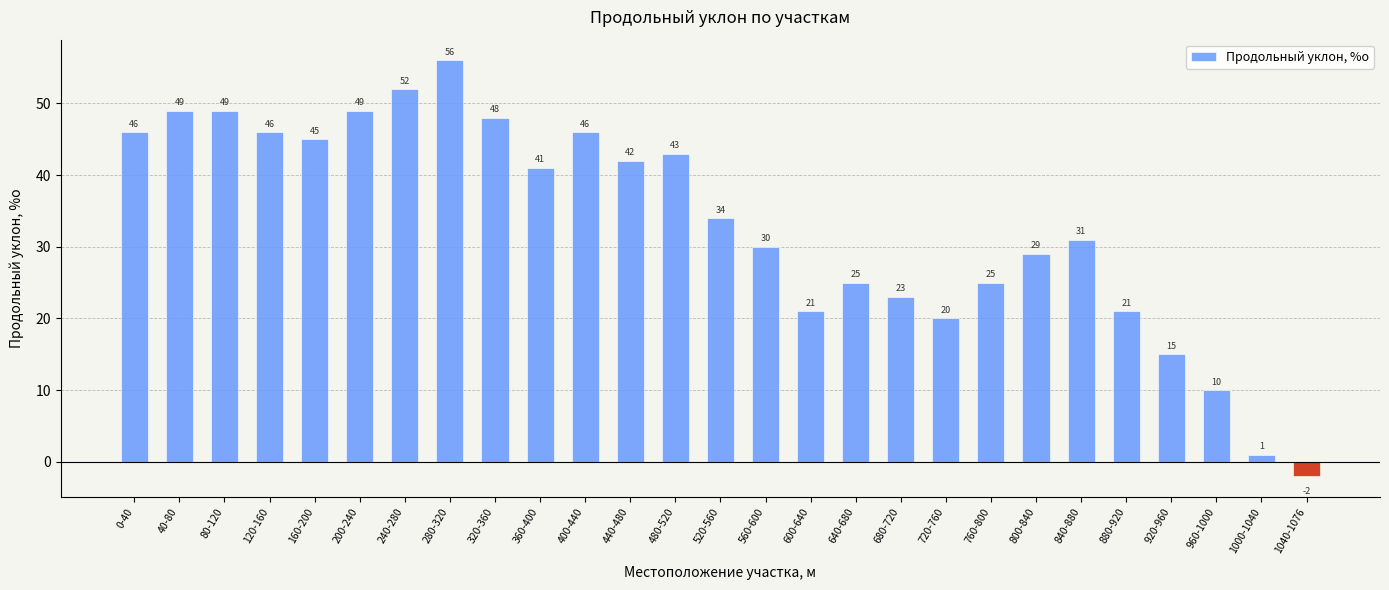

What is the difference between the second highest and minimum values?

54